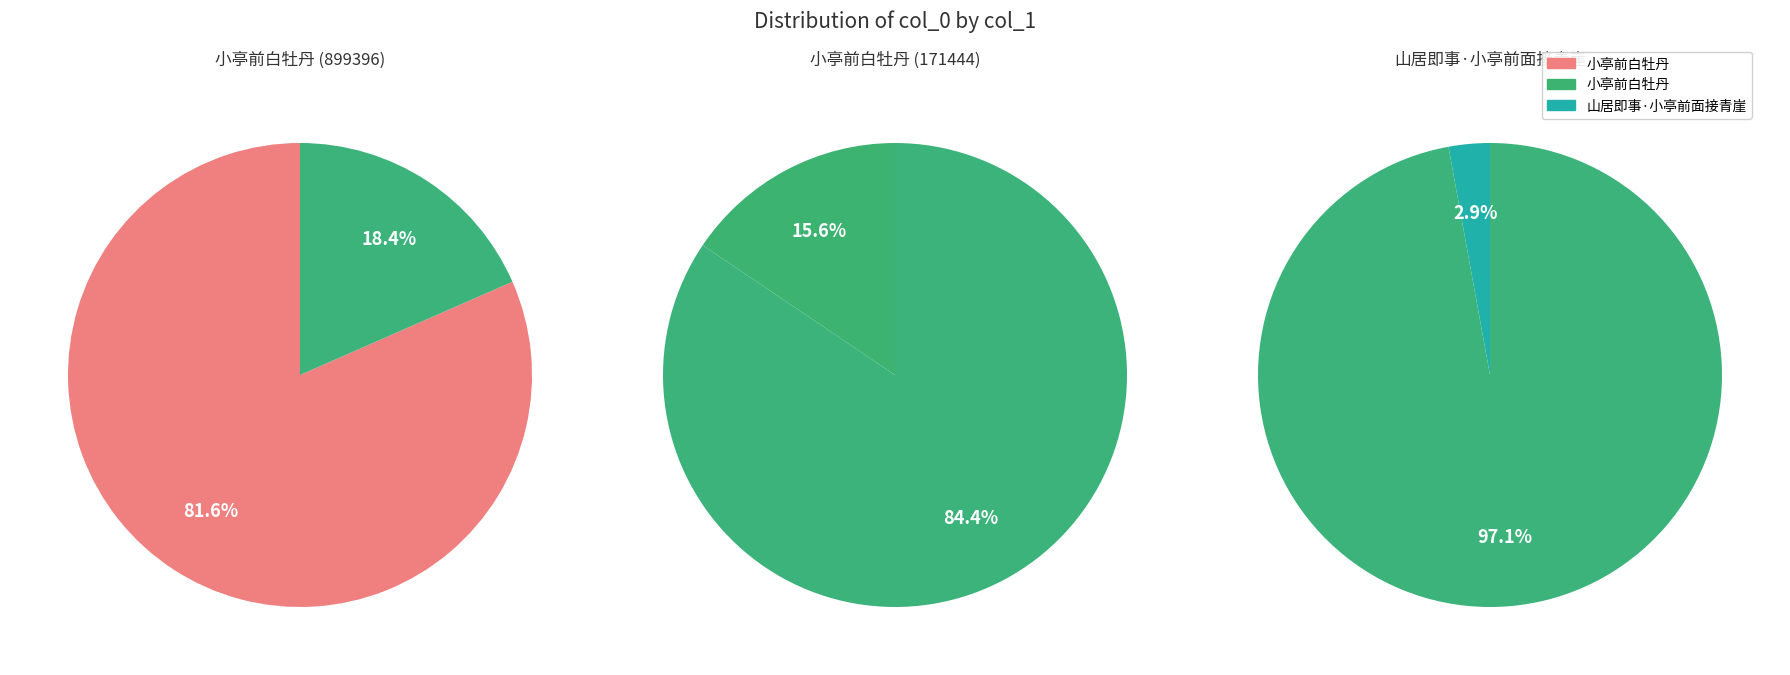

Which slice is the largest?

小亭前白牡丹